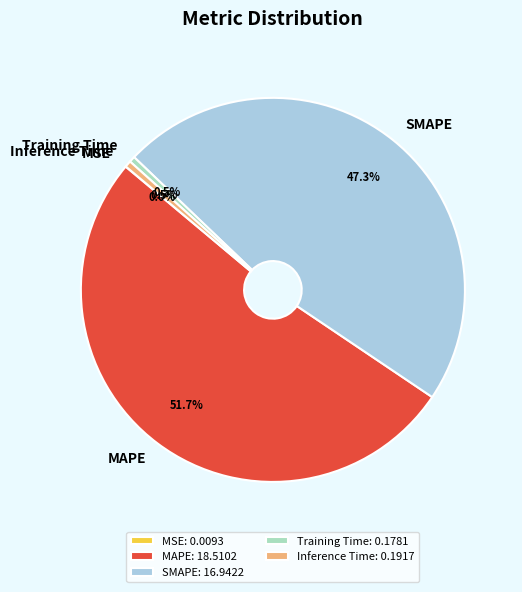

Is there a majority slice in this chart?

Yes